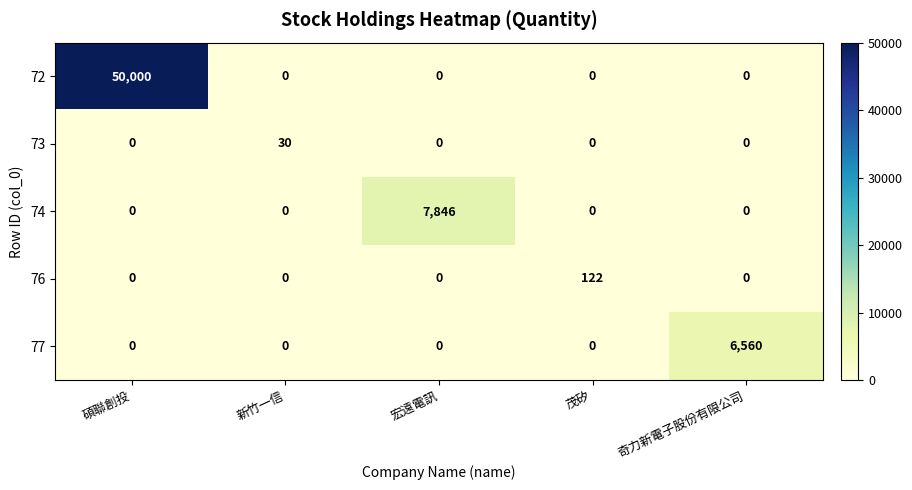

Which series has the largest total across all categories?

72